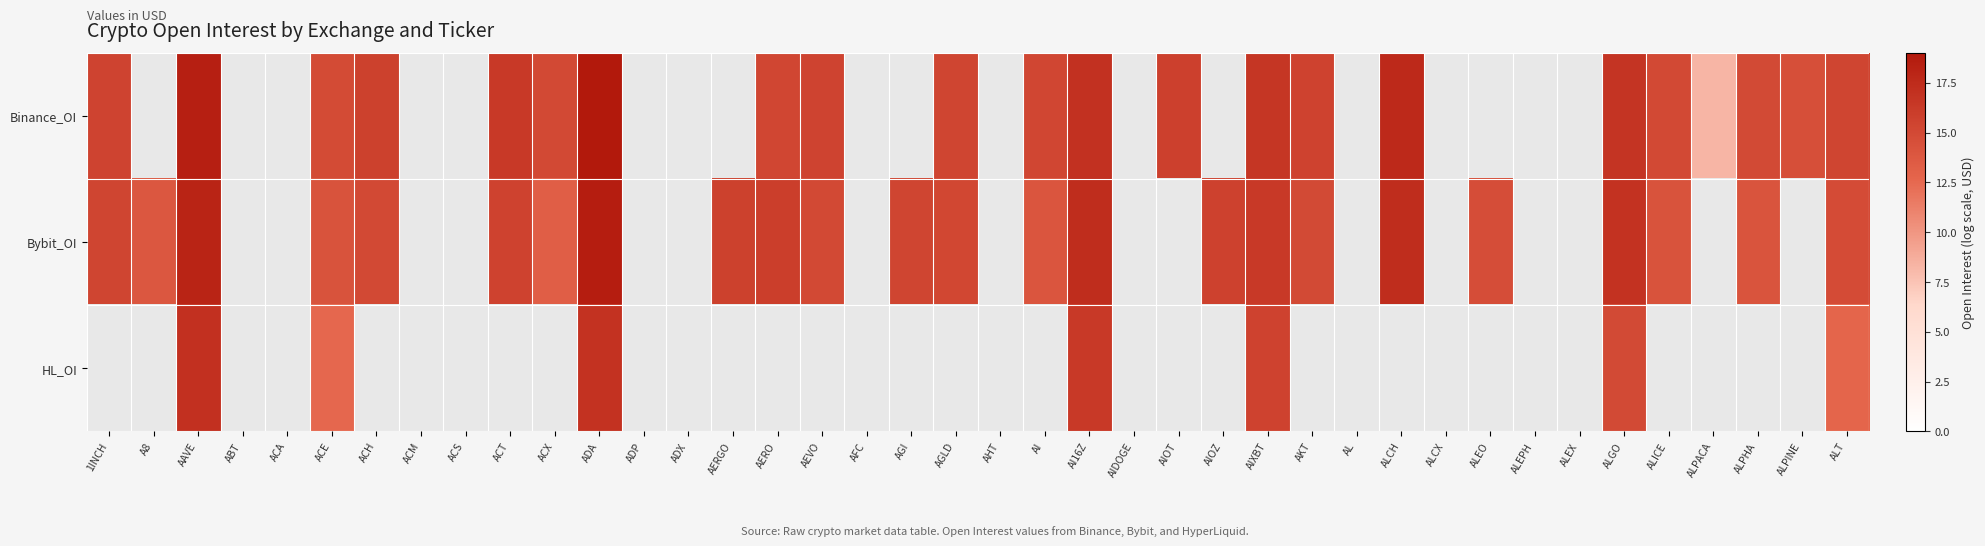

The value of HL_OI at AAVE is 17.1. True or false?

True